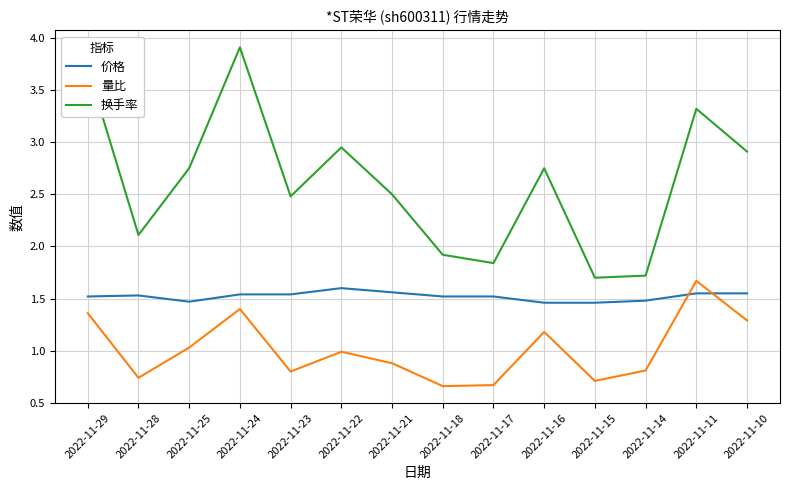

How many lines are shown in the chart?

3